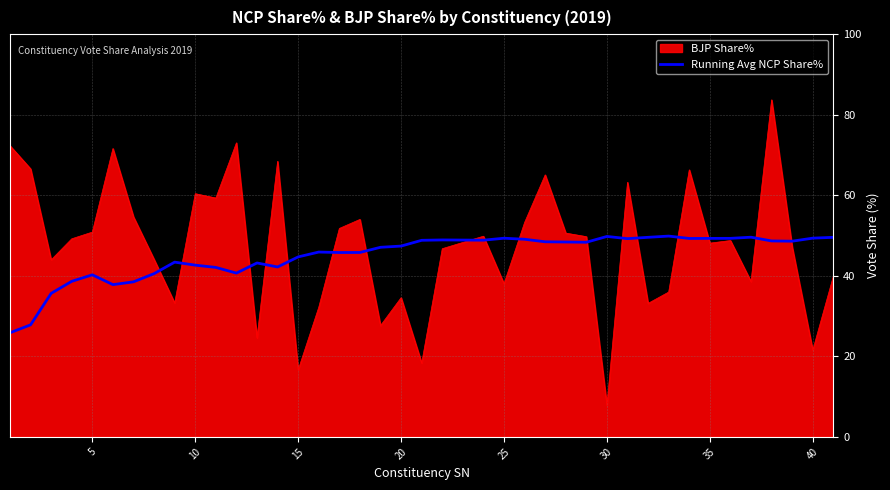

What is the lowest value of the BJP Share% series?

7.8